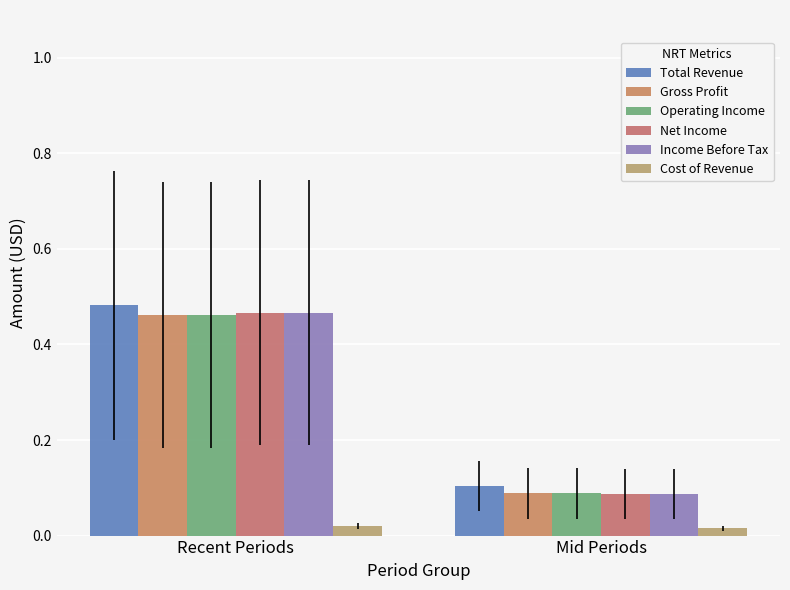

Reading right to left, list all the values displayed in this chart.

Total Revenue: 0.1	0.5
Gross Profit: 0.1	0.5
Operating Income: 0.1	0.5
Net Income: 0.1	0.5
Income Before Tax: 0.1	0.5
Cost of Revenue: 0.0	0.0